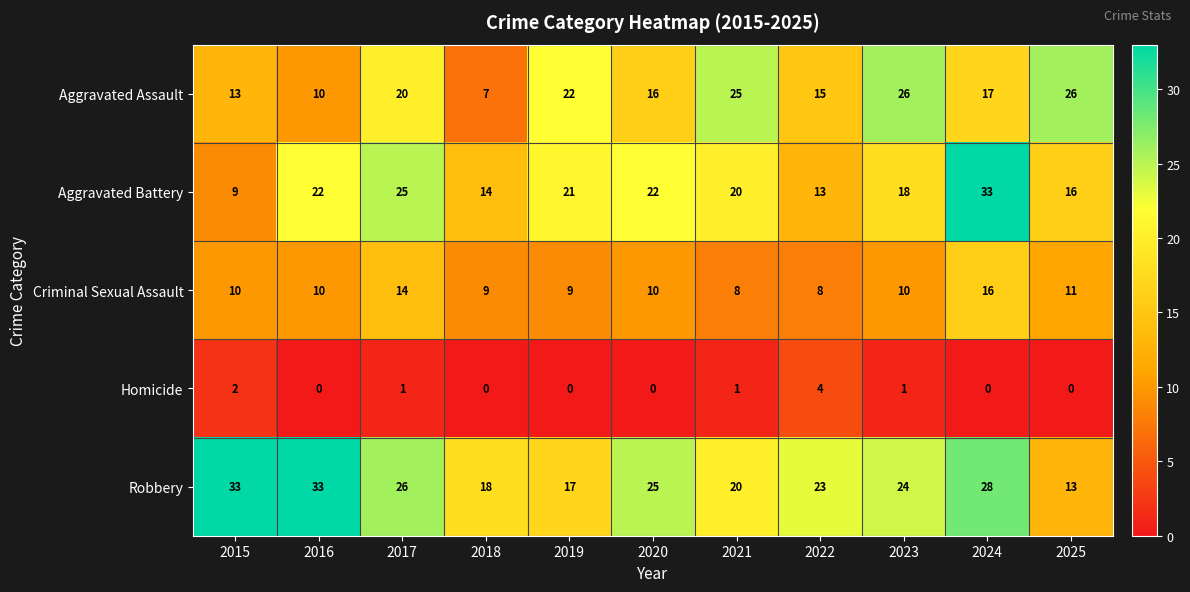

What is the average value of the Aggravated Battery series?

19